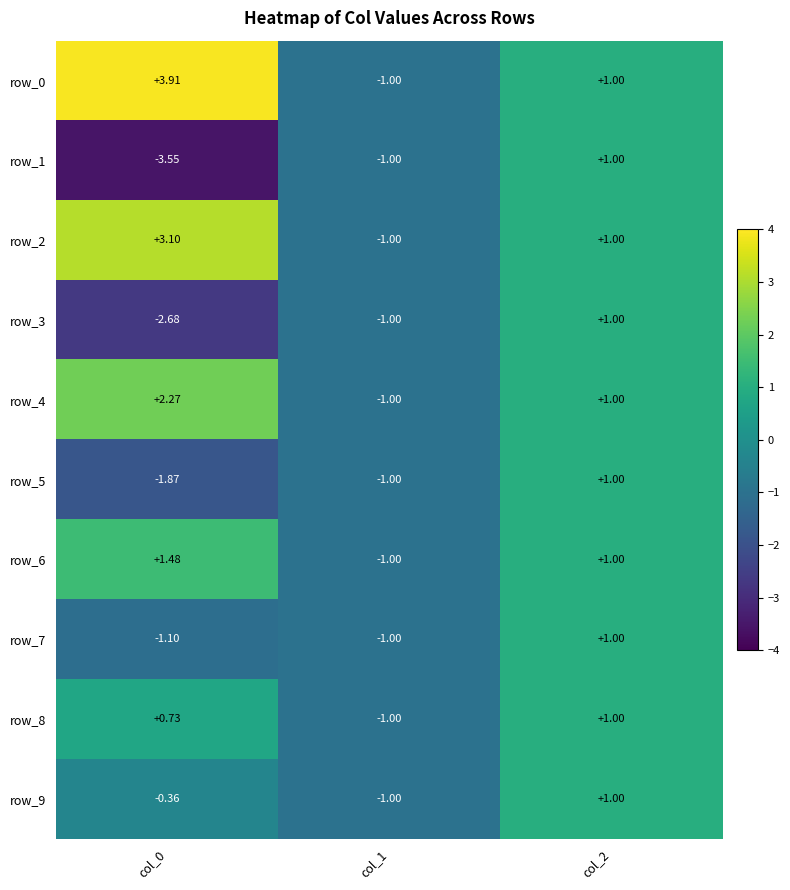

What is the minimum value shown in the chart?

-3.5